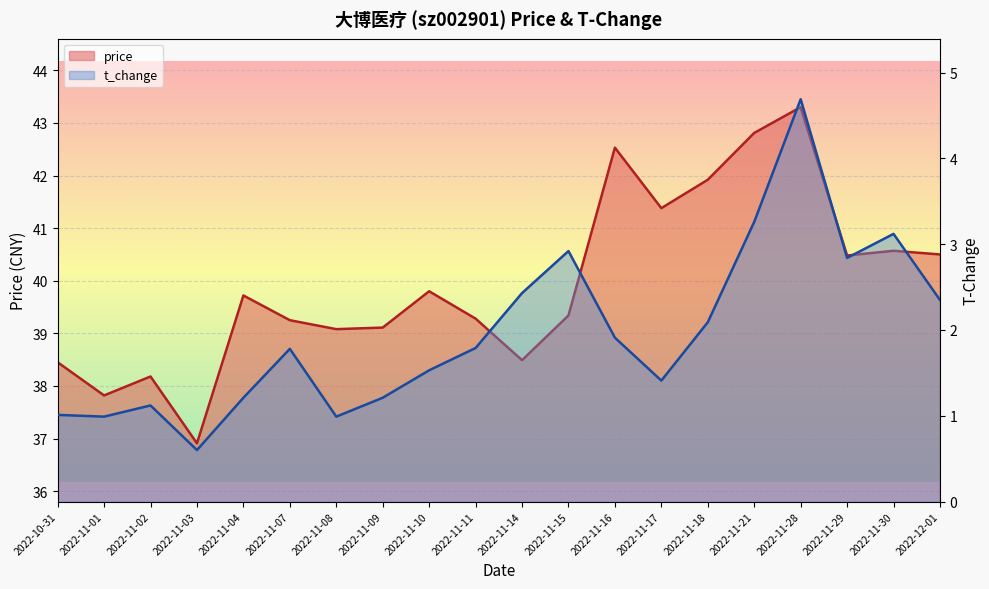

Reading right to left, transcribe all the data shown in this chart.

price: 2022-12-01=40.5	2022-11-30=40.6	2022-11-29=40.5	2022-11-28=43.3	2022-11-21=42.8	2022-11-18=41.9	2022-11-17=41.4	2022-11-16=42.5	2022-11-15=39.3	2022-11-14=38.5	2022-11-11=39.3	2022-11-10=39.8	2022-11-09=39.1	2022-11-08=39.1	2022-11-07=39.2	2022-11-04=39.7	2022-11-03=36.9	2022-11-02=38.2	2022-11-01=37.8	2022-10-31=38.5
t_change: 2022-12-01=2.4	2022-11-30=3.1	2022-11-29=2.8	2022-11-28=4.7	2022-11-21=3.3	2022-11-18=2.1	2022-11-17=1.4	2022-11-16=1.9	2022-11-15=2.9	2022-11-14=2.4	2022-11-11=1.8	2022-11-10=1.5	2022-11-09=1.2	2022-11-08=1.0	2022-11-07=1.8	2022-11-04=1.2	2022-11-03=0.6	2022-11-02=1.1	2022-11-01=1.0	2022-10-31=1.0